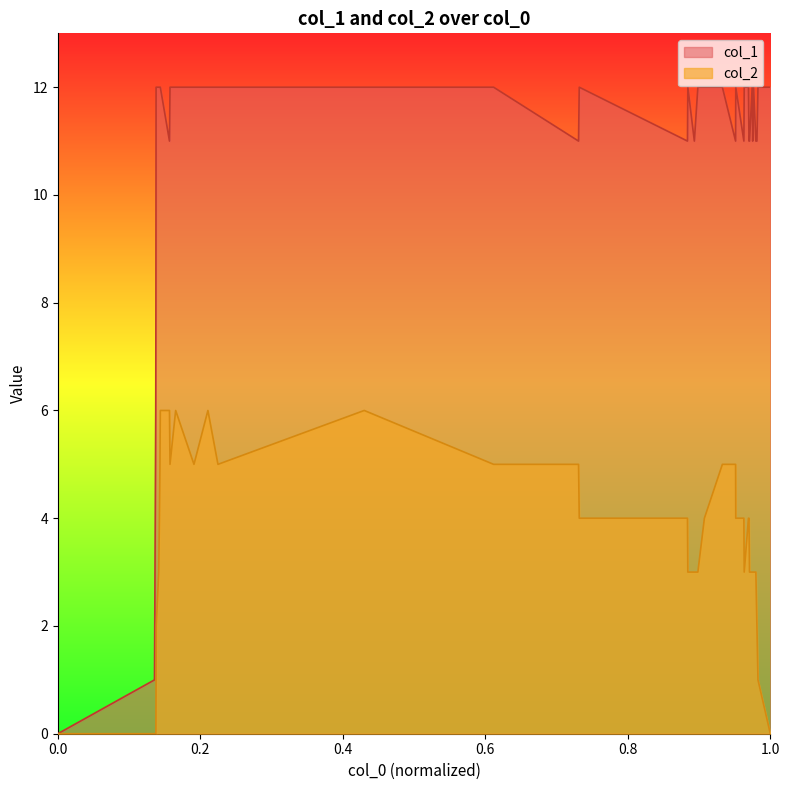

What is the spread (max minus min) of values at 12?

11